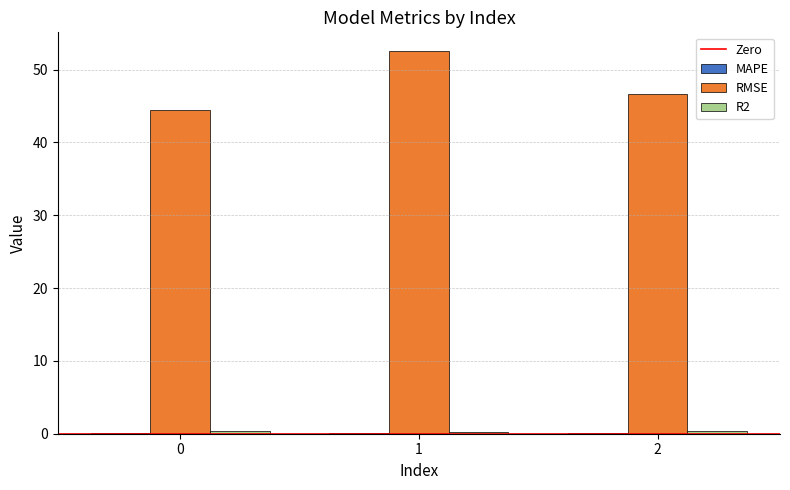

The value of RMSE at 2 is 46.6. True or false?

True